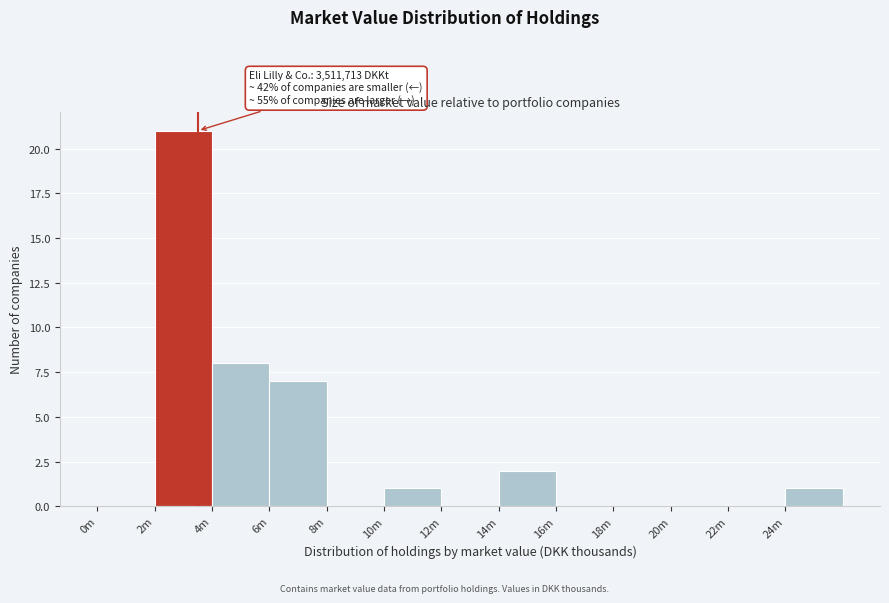

Reading left to right, what are all the values shown in this chart?

0m=0	2m=21	4m=8	6m=7	8m=0	10m=1	12m=0	14m=2	16m=0	18m=0	20m=0	22m=0	24m=1